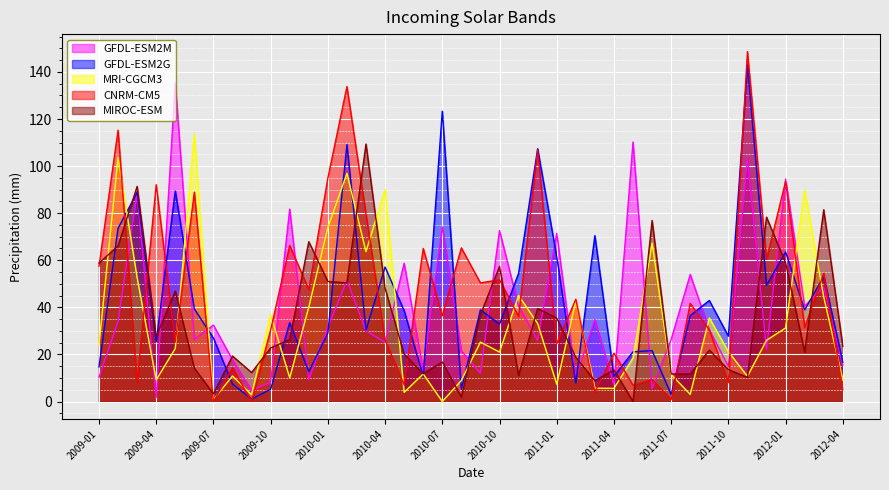

What is the spread (max minus min) of values at 2009-01?

48.5